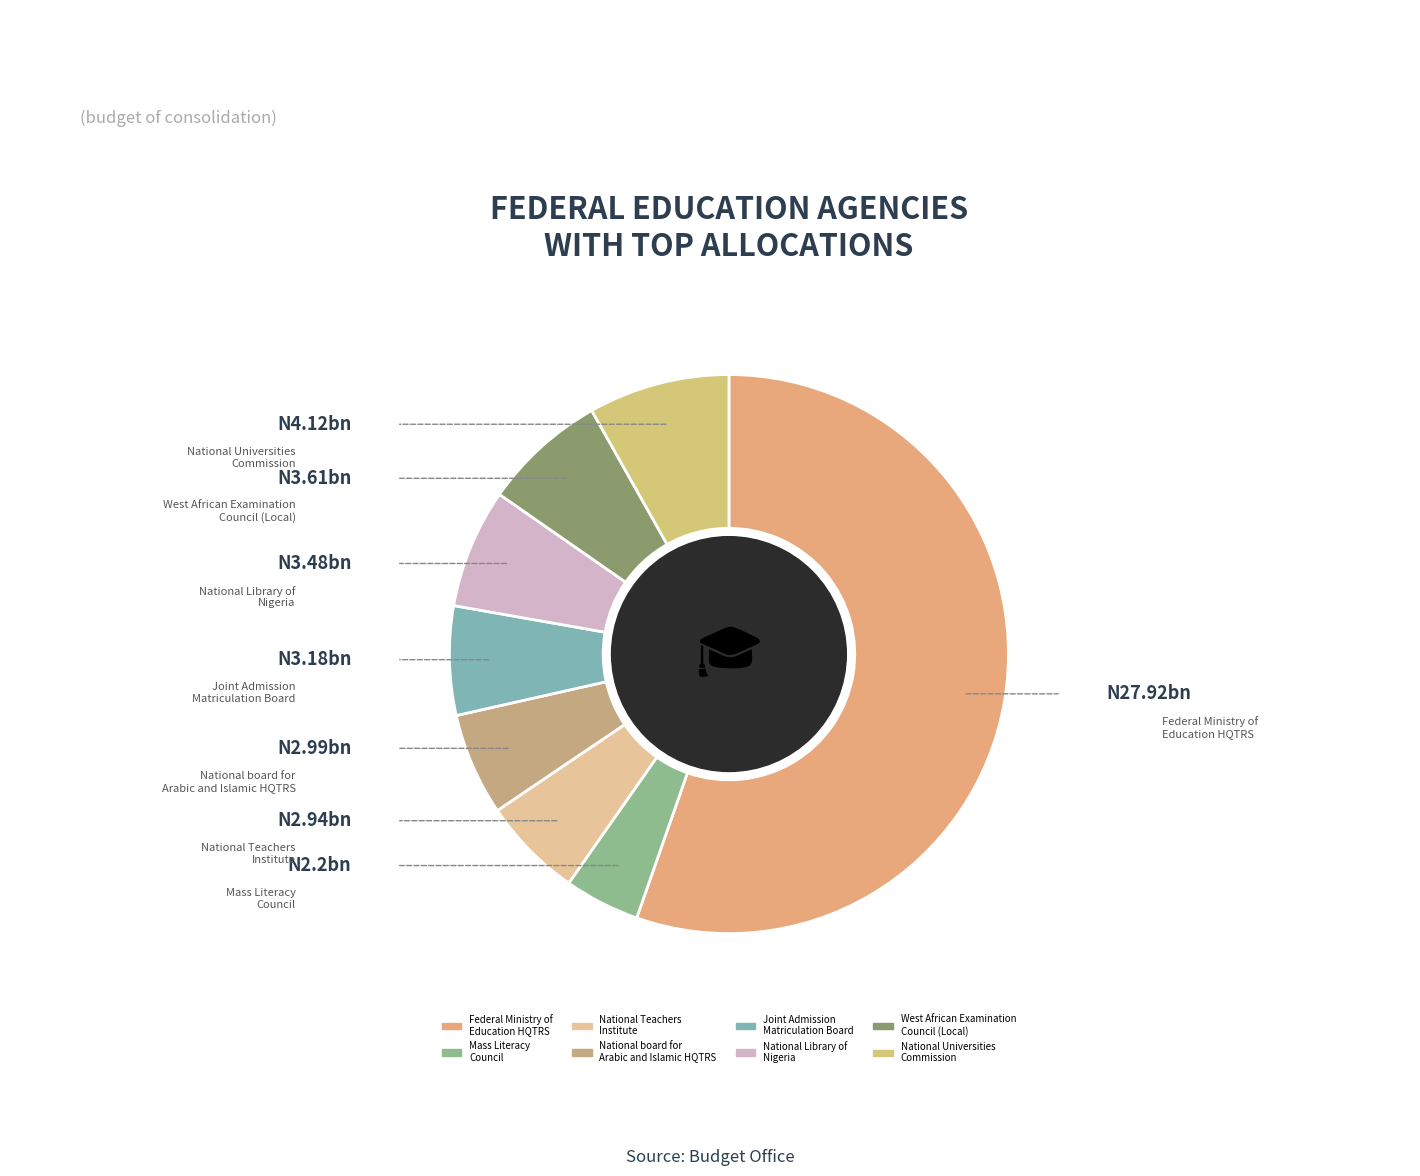

How many slices are in this pie chart?

8